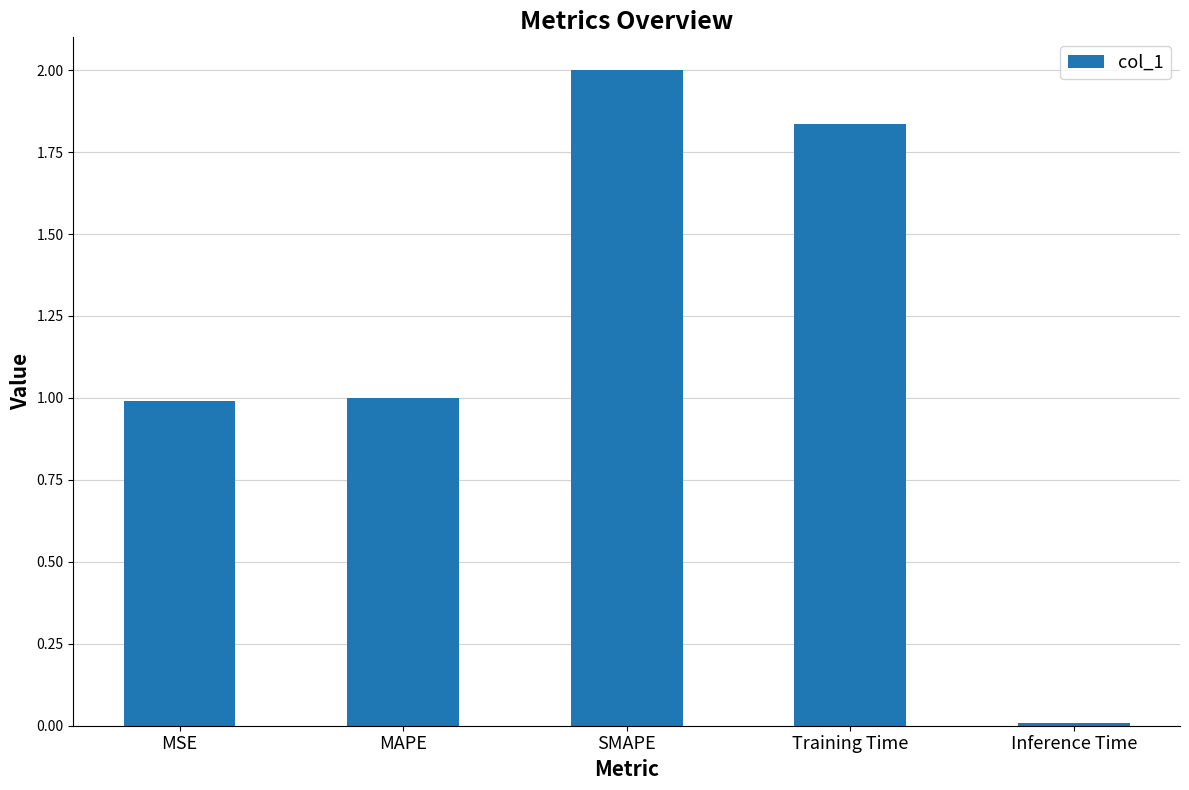

Which label corresponds to the smallest value in the chart?

Inference Time